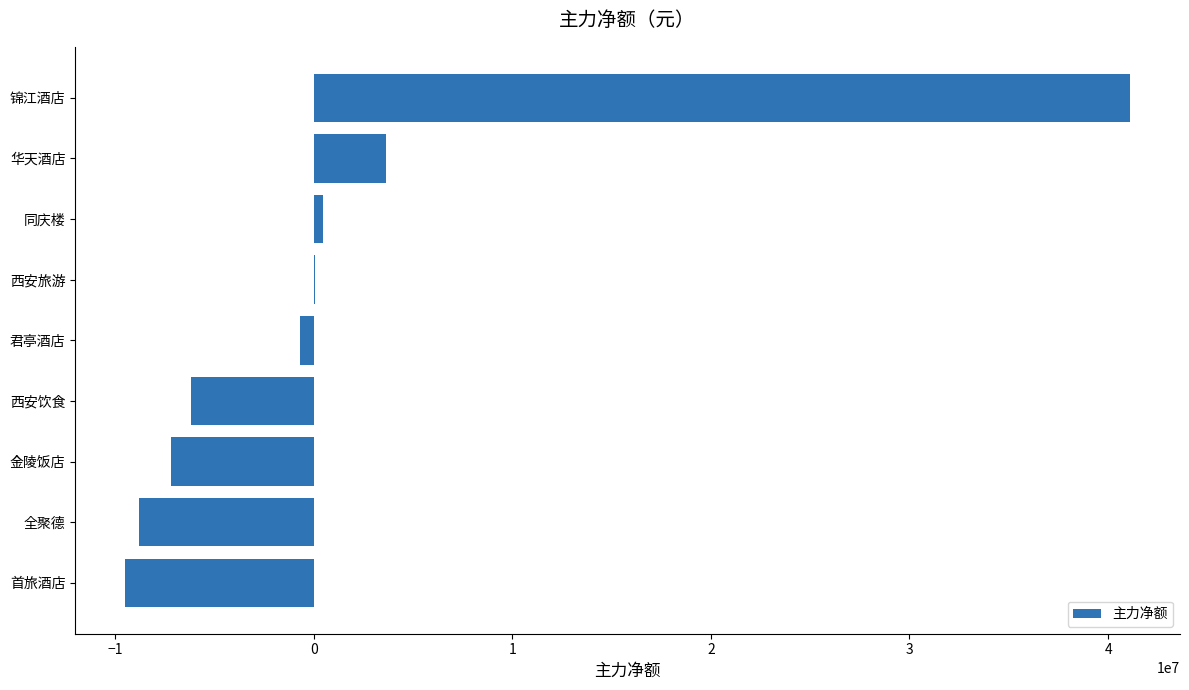

What is the sum of all values?

12940509